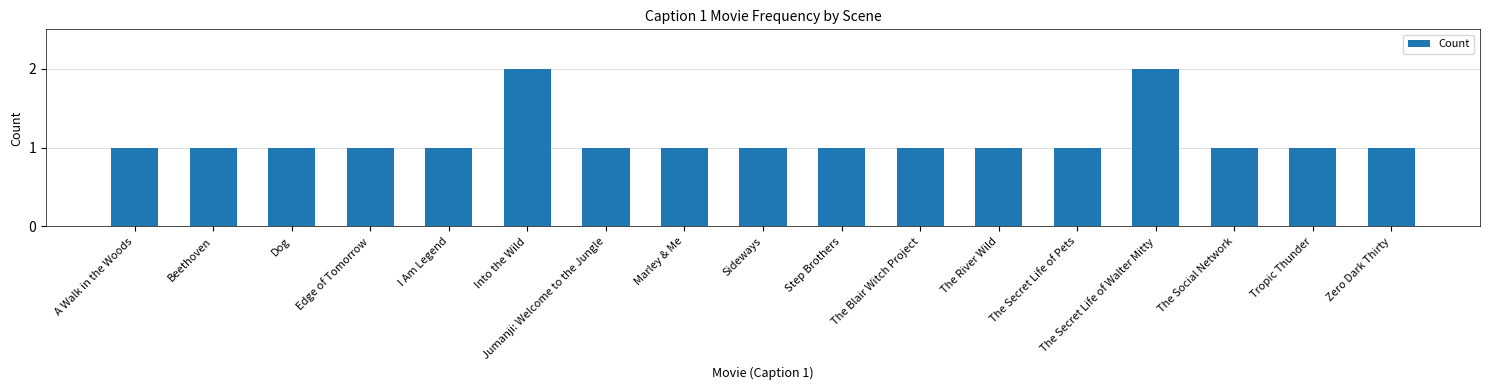

What position from the left is The Social Network?

15